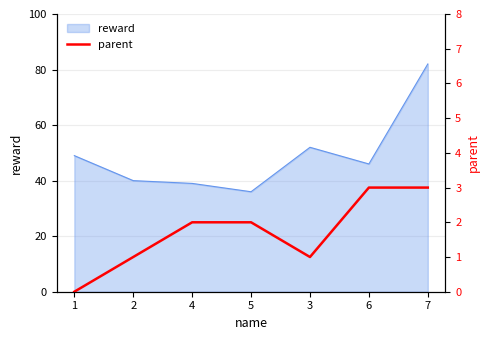

True or false: reward has a value of 11 at 2.

False